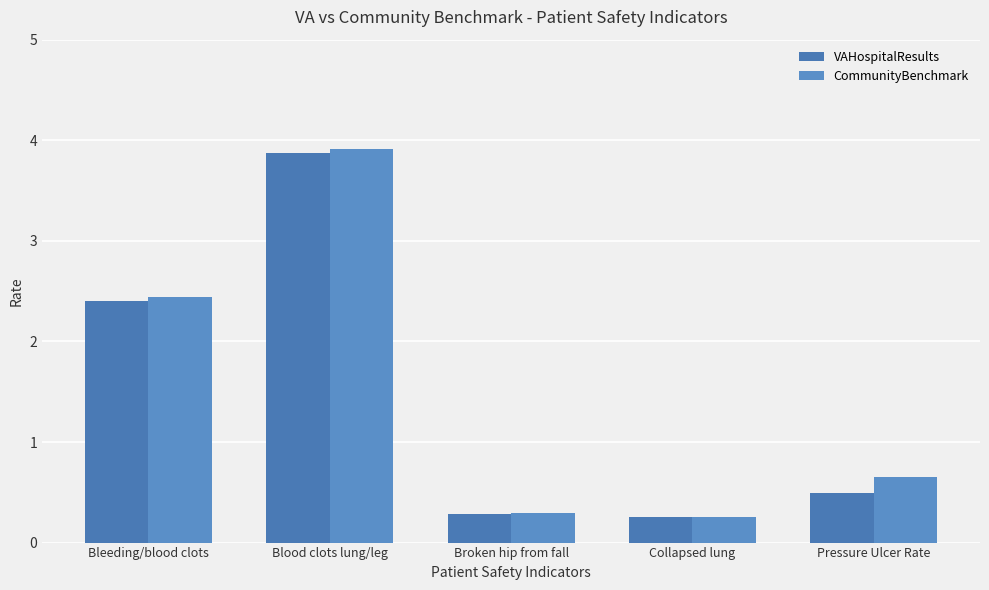

What is the label of the 1st bar from the left?

Bleeding/blood clots